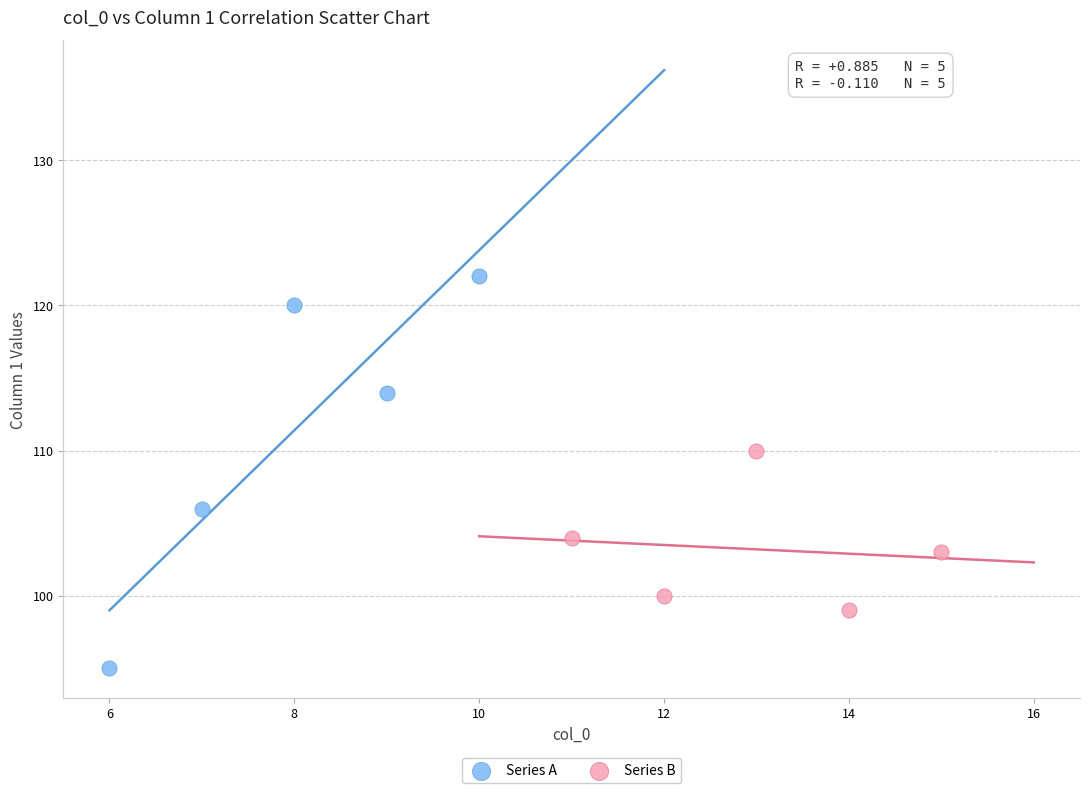

Which series has the largest Y range (max minus min)?

Series A